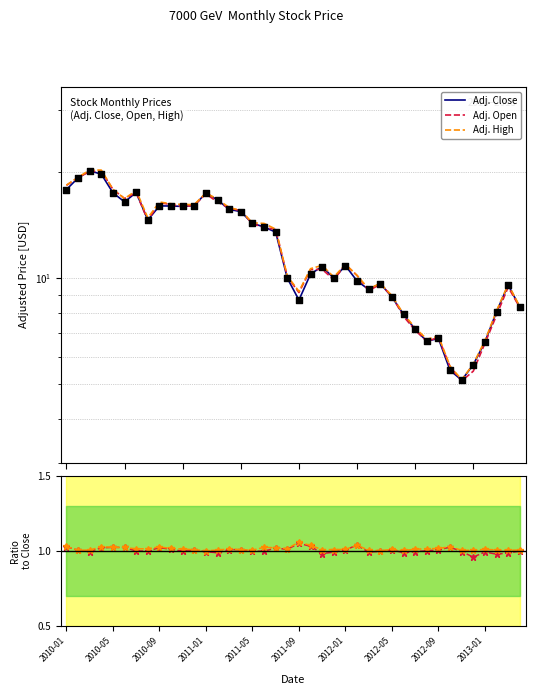

Which series has the largest total across all categories?

Adj. High